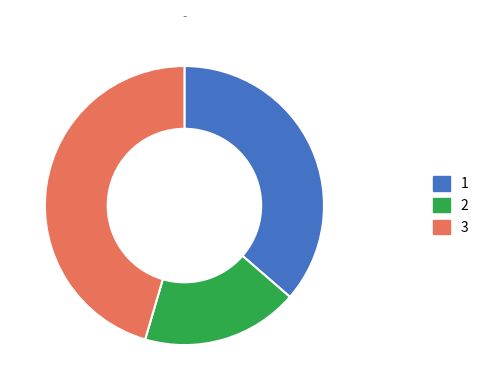

How many segments does this pie chart have?

3